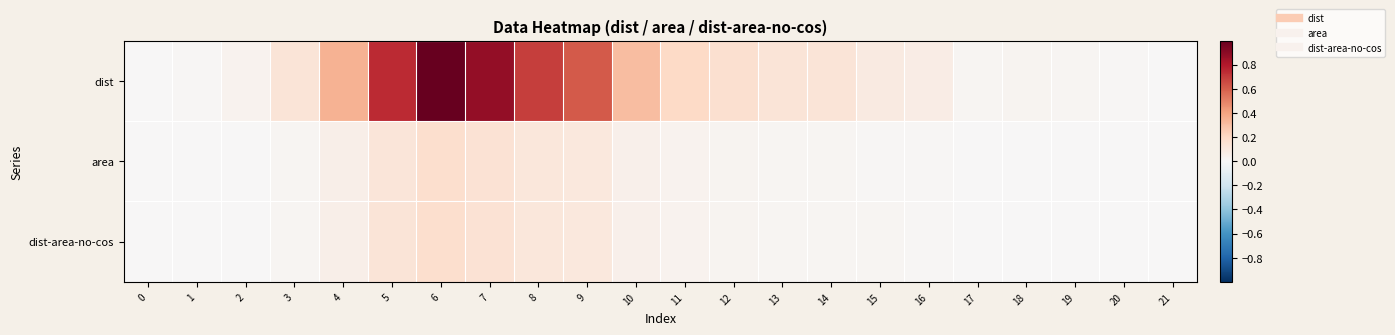

How many distinct data groups are displayed?

3